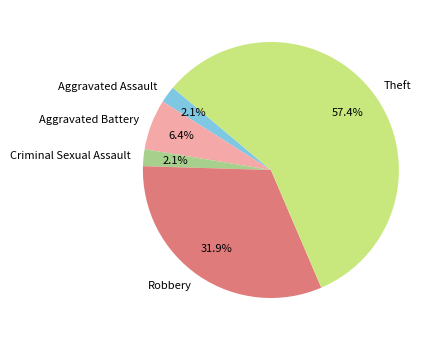

Is it true that Aggravated Battery is 6% of the pie?

True